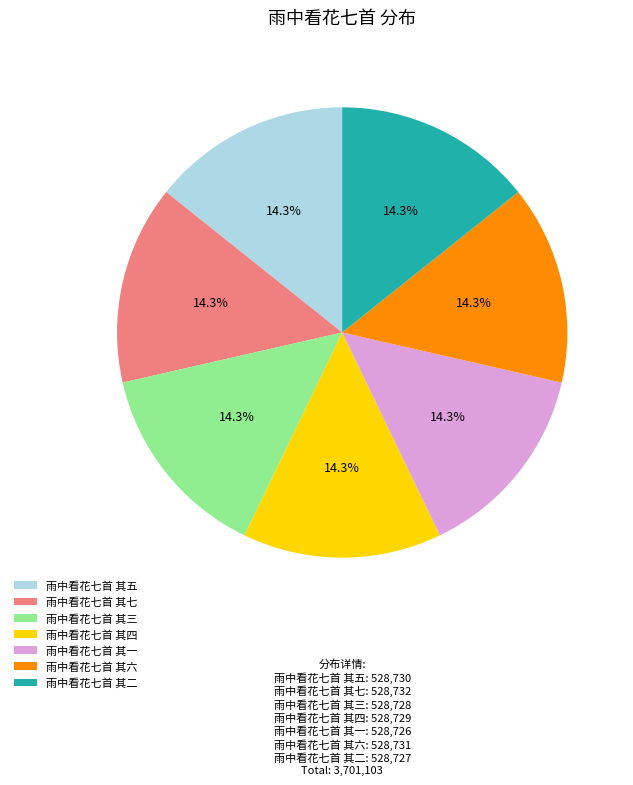

Is 雨中看花七首 其二 the majority of the pie?

No